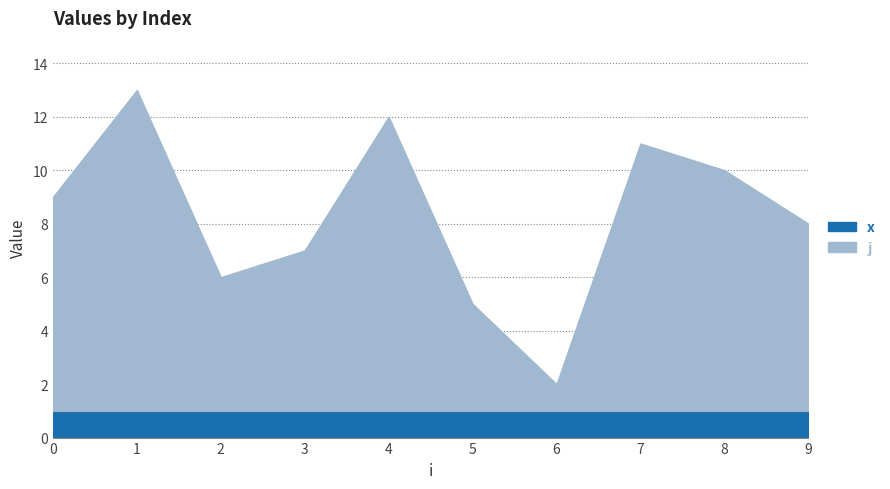

At which category does the chart reach its minimum across all series?

6